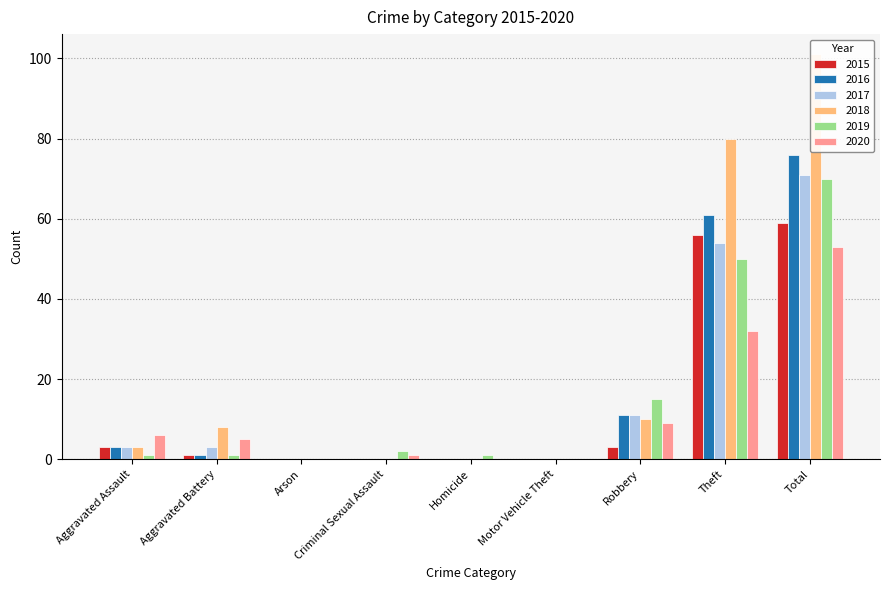

Are the bars horizontal?

No